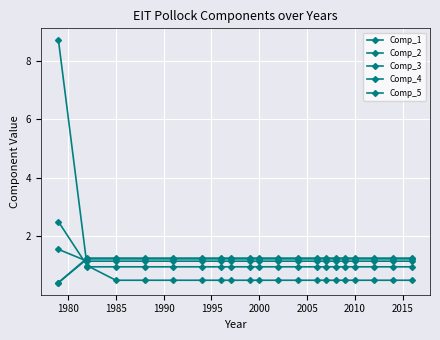

Reading right to left, extract all data points from this chart.

Comp_1: 0.5	0.5	0.5	0.5	0.5	0.5	0.5	0.5	0.5	0.5	0.5	0.5	0.5	0.5	0.5	0.5	0.5	0.5	1.0	2.5
Comp_2: 1.0	1.0	1.0	1.0	1.0	1.0	1.0	1.0	1.0	1.0	1.0	1.0	1.0	1.0	1.0	1.0	1.0	1.0	1.0	8.7
Comp_3: 1.2	1.2	1.2	1.2	1.2	1.2	1.2	1.2	1.2	1.2	1.2	1.2	1.2	1.2	1.2	1.2	1.2	1.2	1.2	1.6
Comp_4: 1.2	1.2	1.2	1.2	1.2	1.2	1.2	1.2	1.2	1.2	1.2	1.2	1.2	1.2	1.2	1.2	1.2	1.2	1.2	0.4
Comp_5: 1.3	1.3	1.3	1.3	1.3	1.3	1.3	1.3	1.3	1.3	1.3	1.3	1.3	1.3	1.3	1.3	1.3	1.3	1.3	0.4